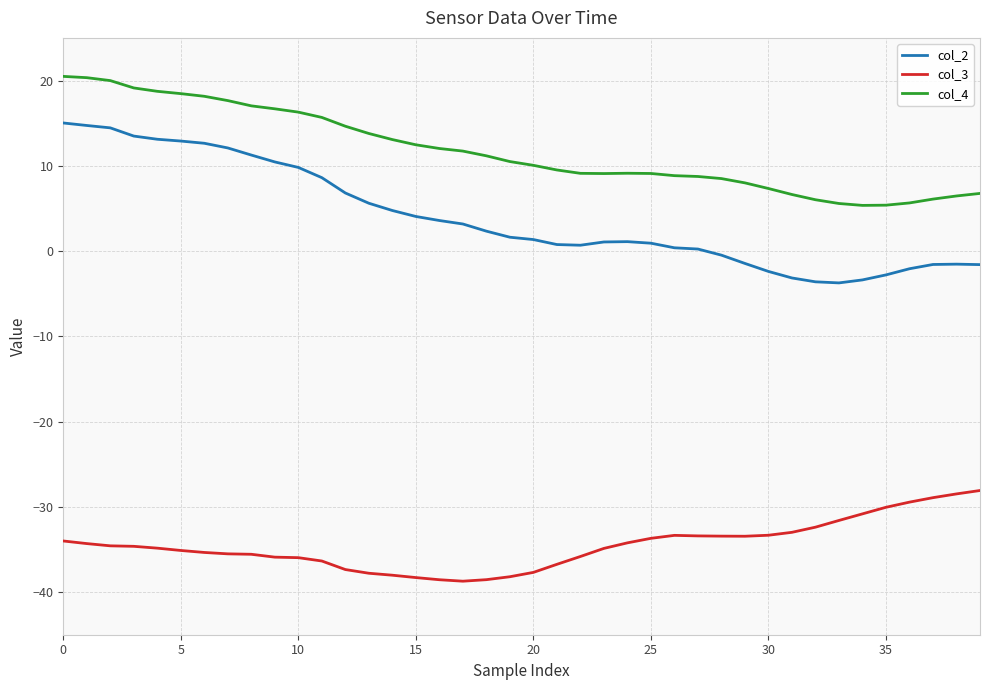

Which series has the widest spread of values?

col_2